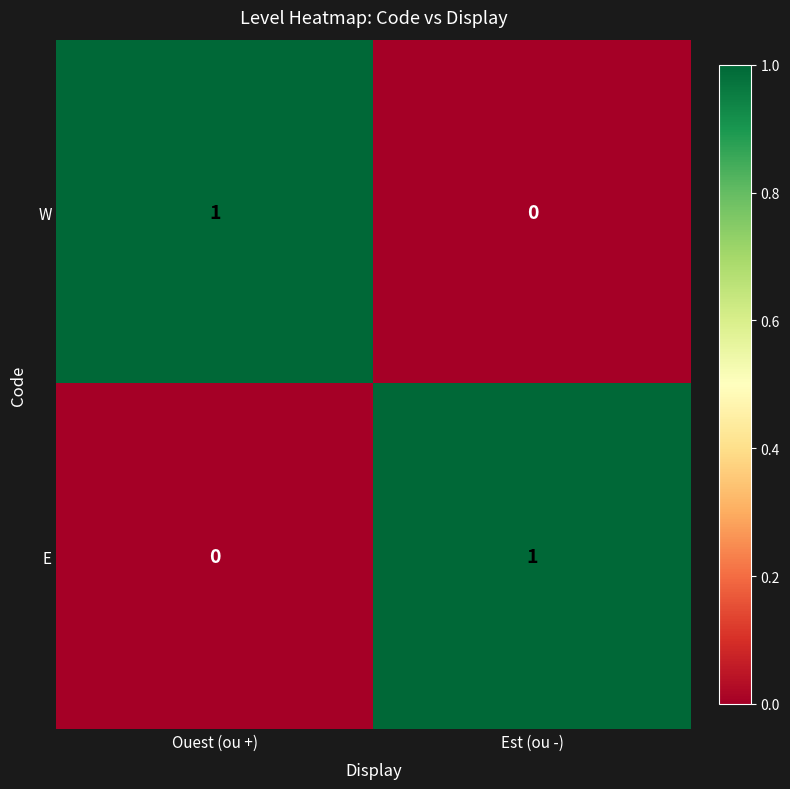

Reading right to left, what are all the values shown in this chart?

W: Est (ou -)=0	Ouest (ou +)=1
E: Est (ou -)=1	Ouest (ou +)=0